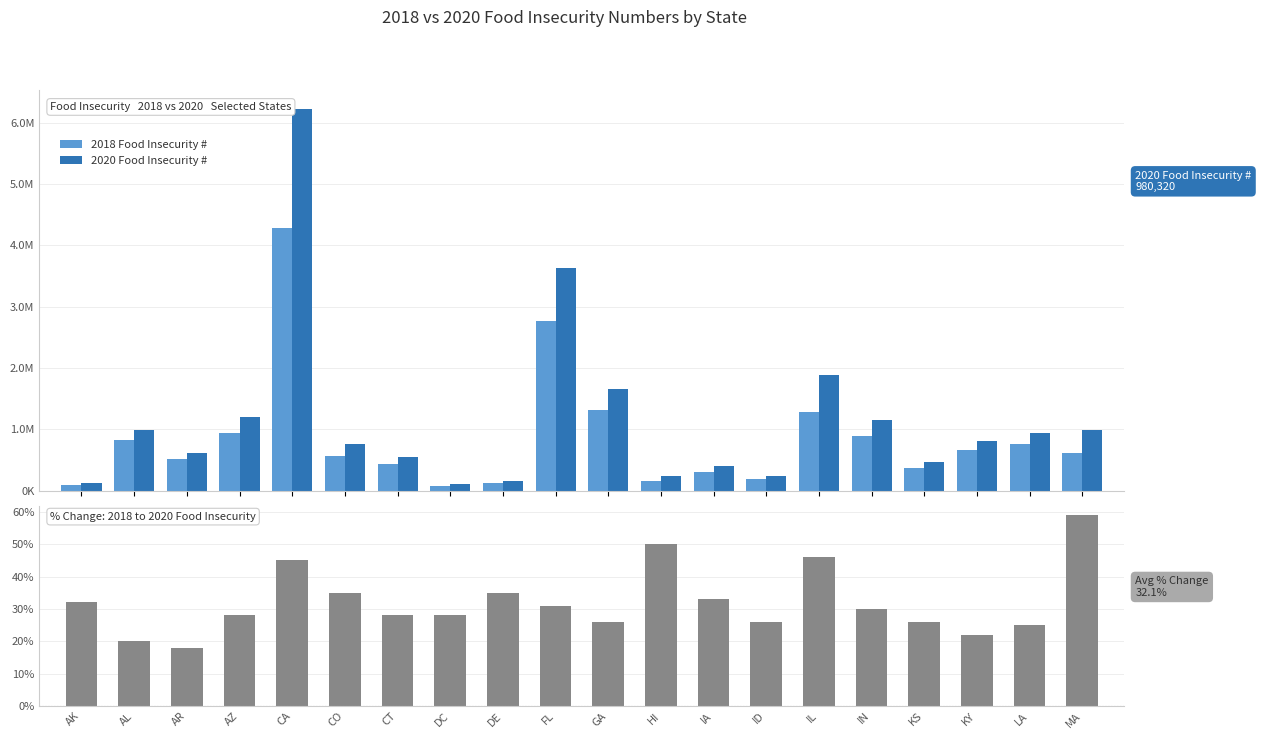

Rank the categories by % Change 2018→2020 value from lowest to highest.

AR, AL, KY, LA, GA, ID, KS, AZ, CT, DC, IN, FL, AK, IA, CO, DE, CA, IL, HI, MA